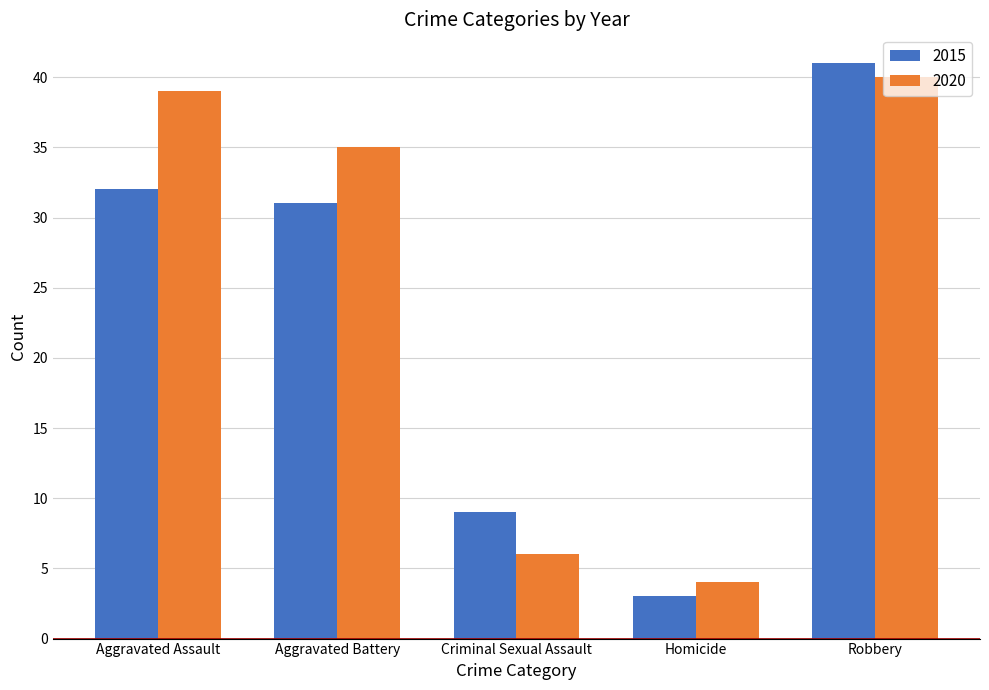

What is the difference between the second highest and second lowest values in the 2020 series?

33